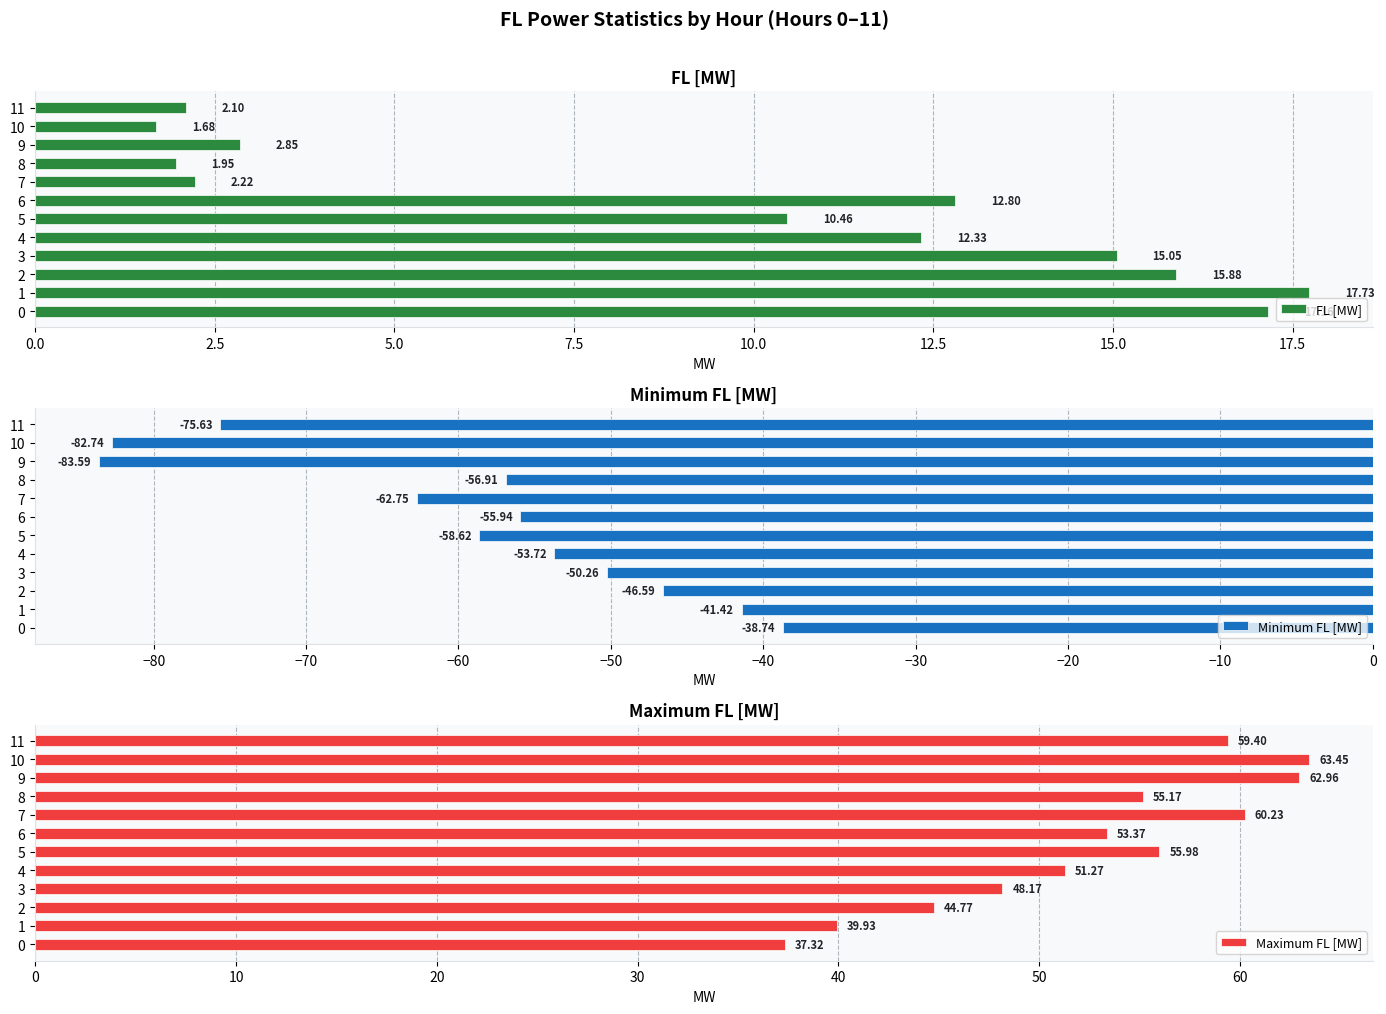

What is the label of the 12th bar from the left?

11